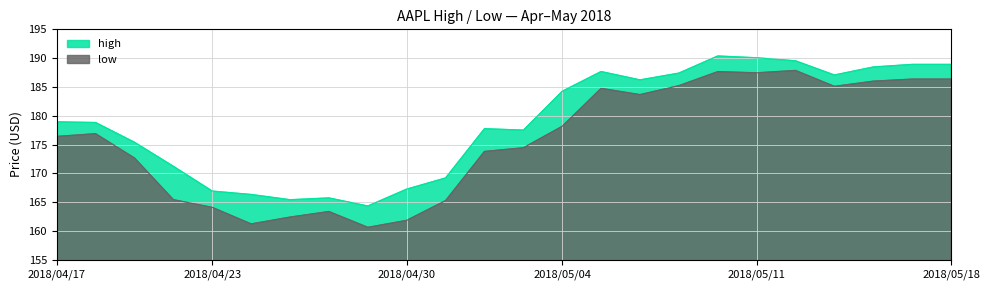

What is the difference between the second highest and minimum values in the low series?

27.0